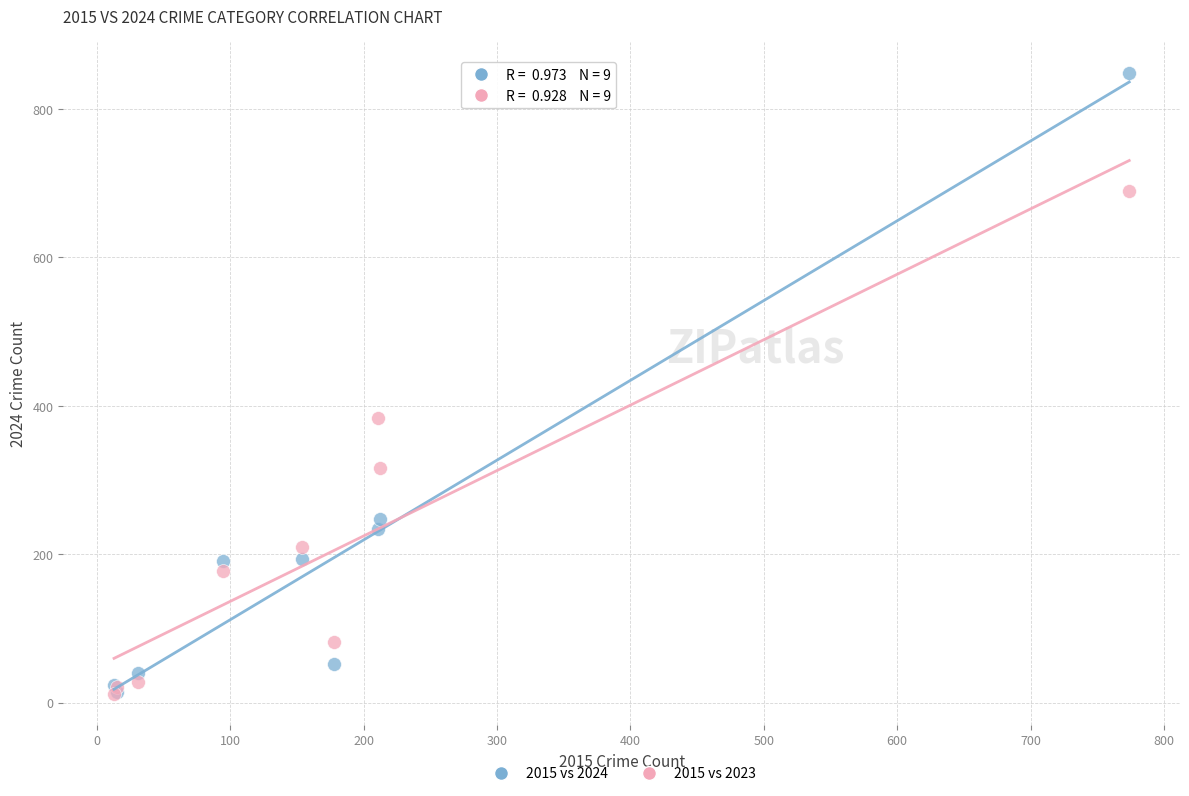

In the 2015 vs 2024 series, what Y value is closest to 431?

248